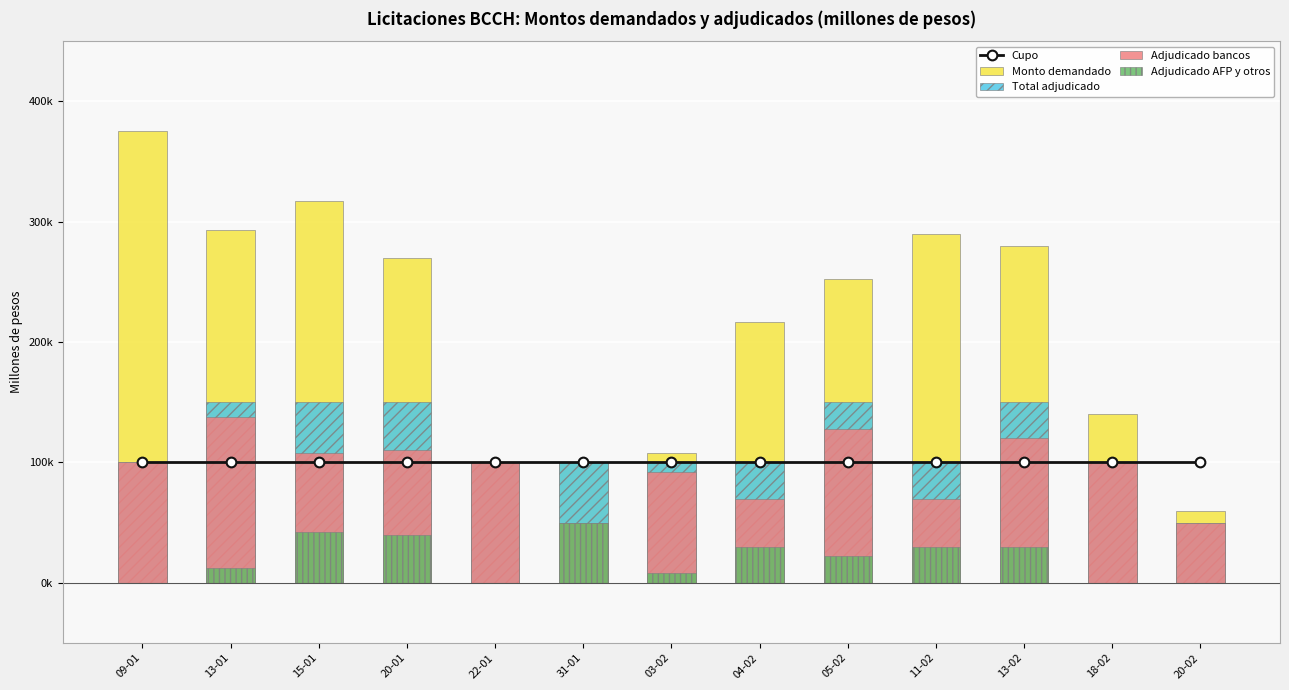

The Adjudicado bancos series shows 128000 at 05-02. True or false?

True